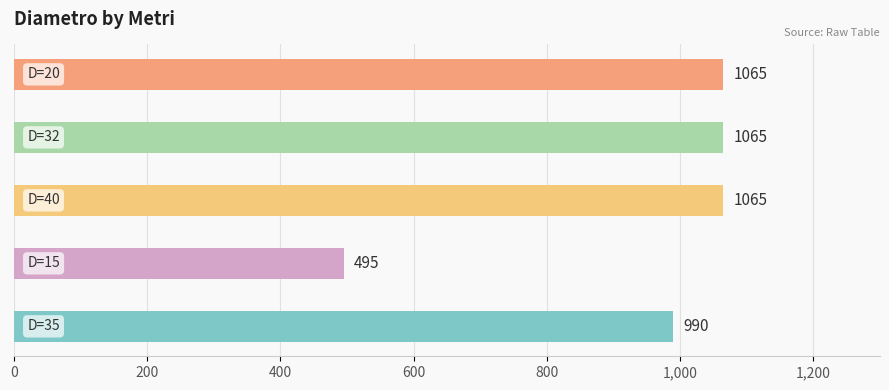

Reading left to right, list all the values displayed in this chart.

990=35	495=15	1065=40	1065=32	1065=20